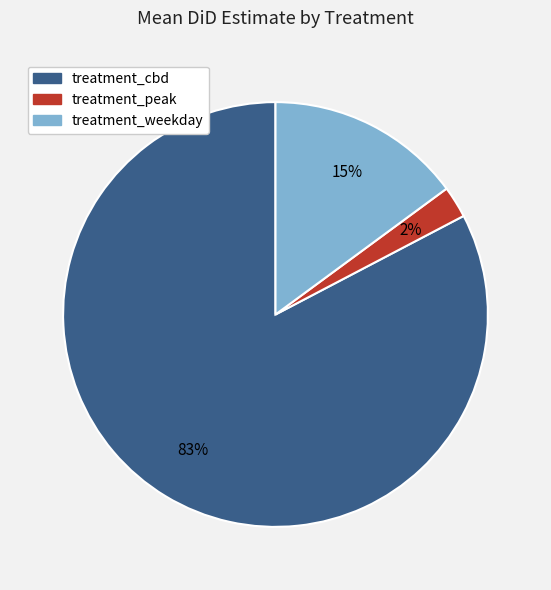

Does treatment_cbd represent more than half of the total?

Yes